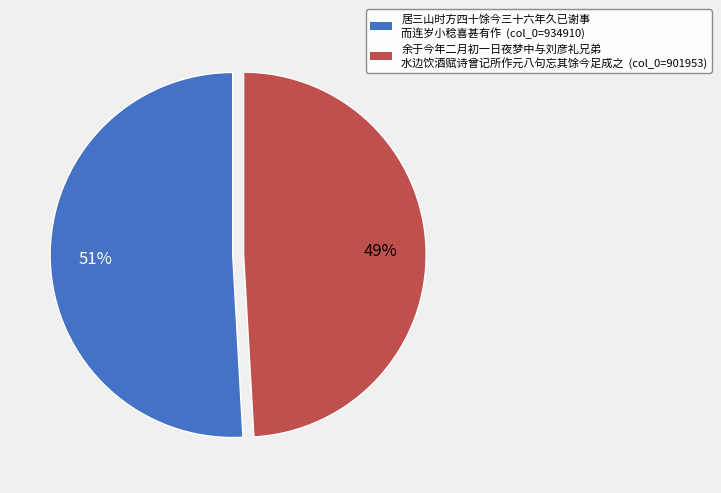

To the nearest percent, what is the average slice percentage?

50%